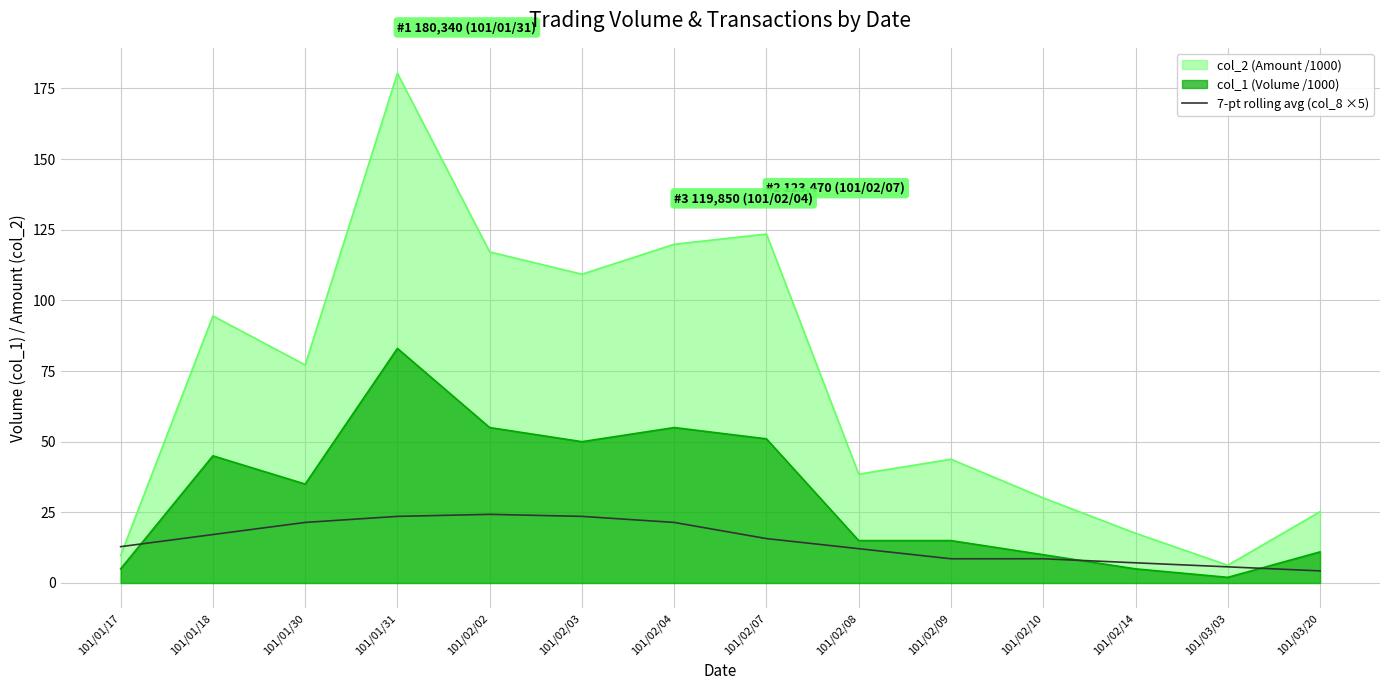

How many categories are shown in the chart?

14